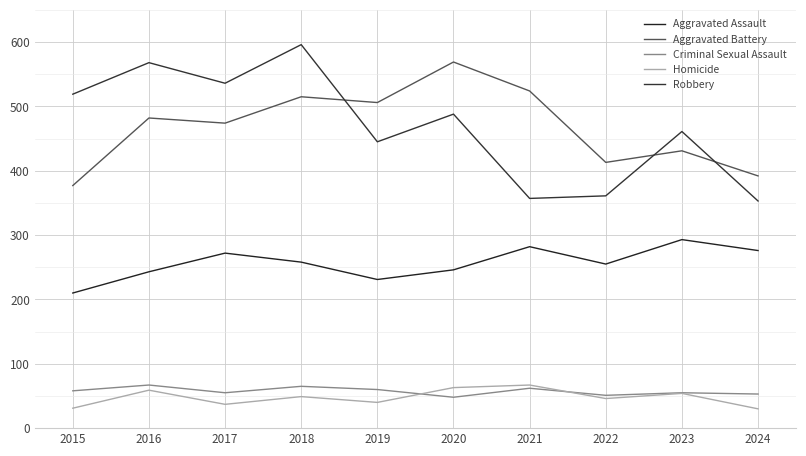

In Robbery, how many points are lower than both neighbors (excluding endpoints)?

3